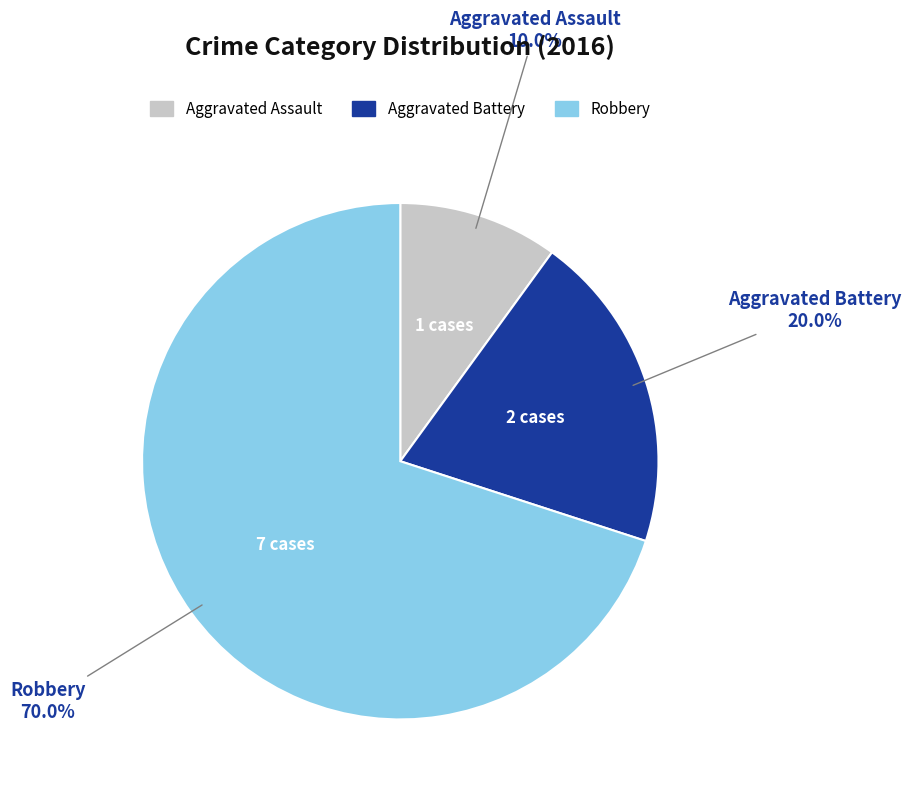

To the nearest percent, what is the average slice percentage?

33%